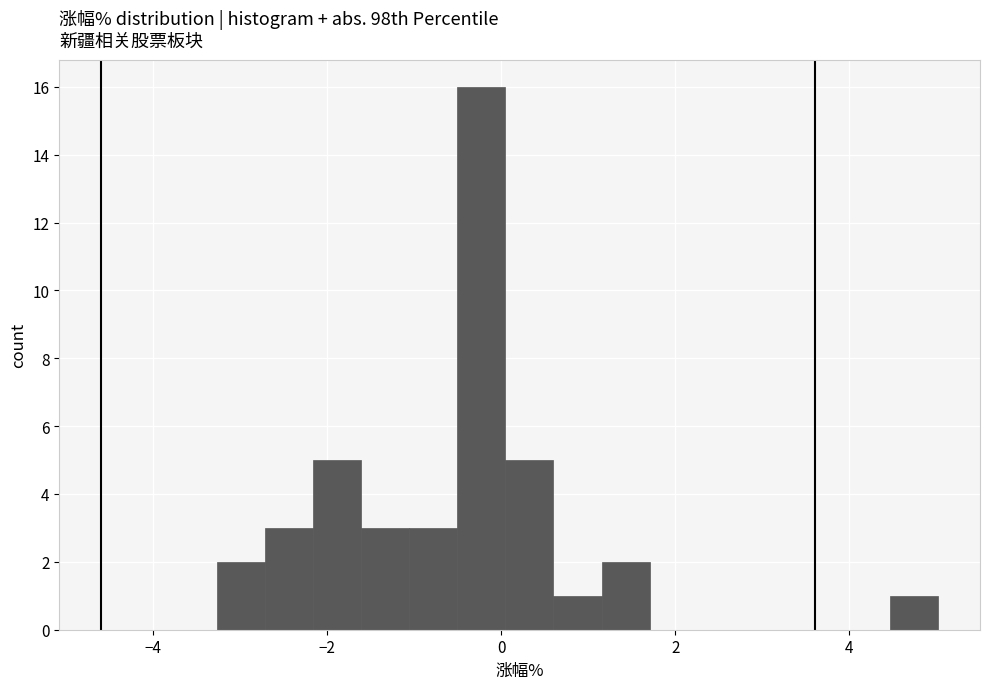

Read against the x-axis, roughly where is the centre of the tallest bar?

-0.2